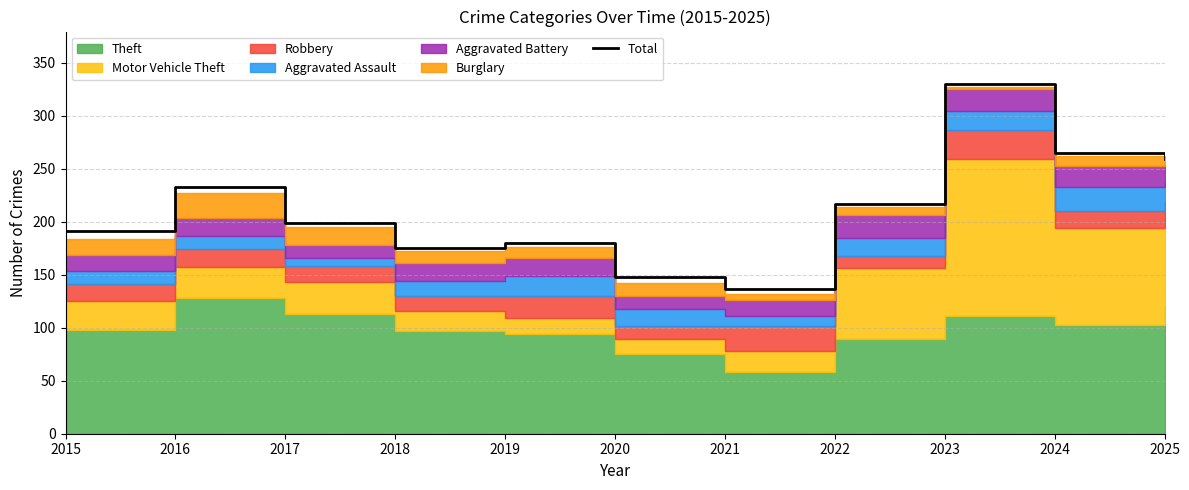

Reading right to left, extract all data points from this chart.

259	265	330	217	137	148	180	175	199	233	191